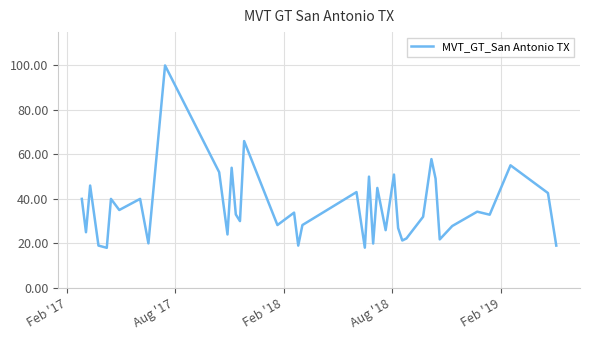

What is the difference between the maximum and minimum values?

82.0